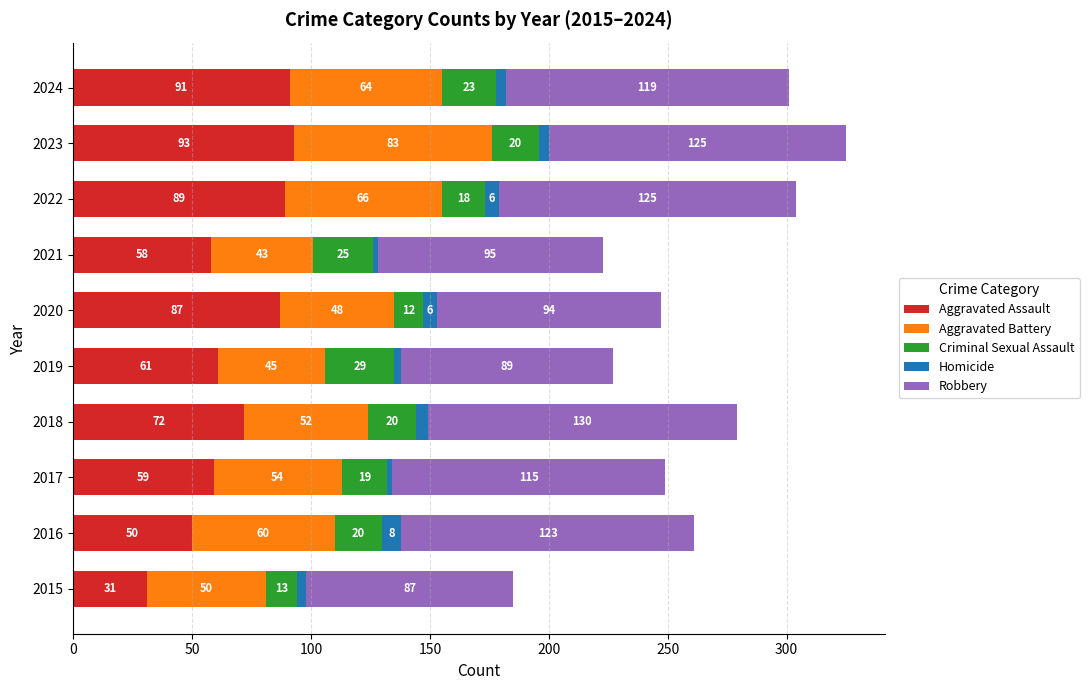

At which label does Aggravated Assault reach its peak?

2023